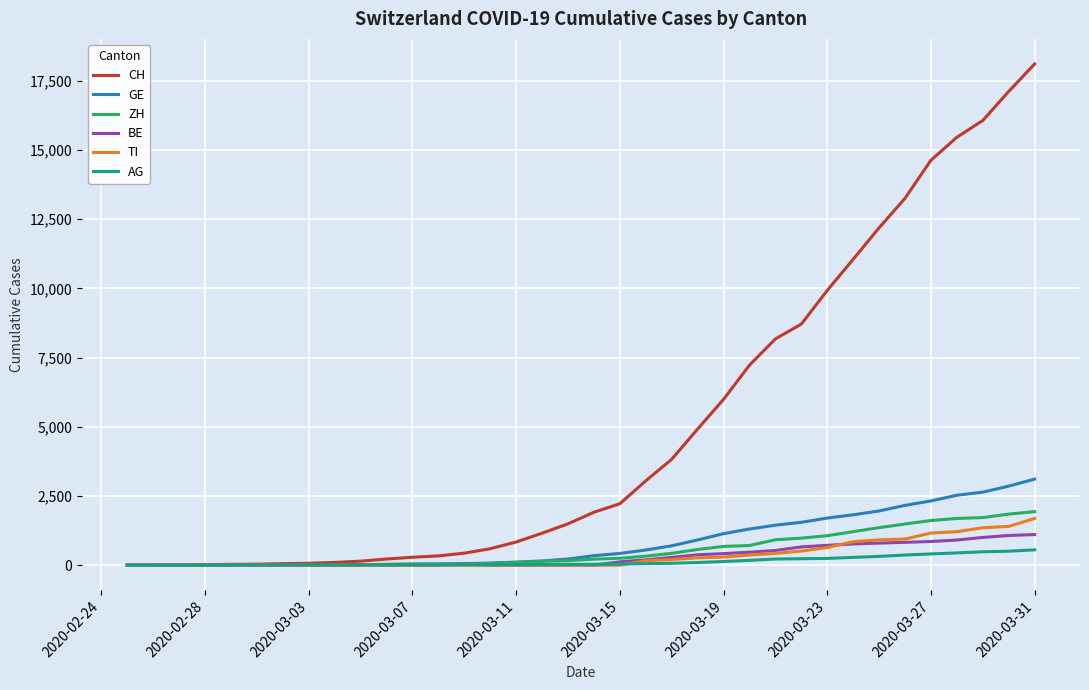

Which series has the largest total across all categories?

CH